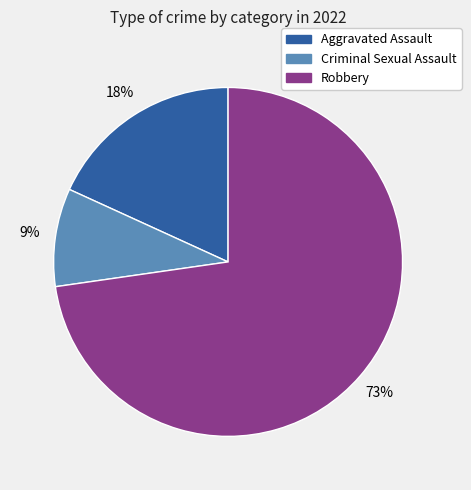

To the nearest percent, what is the difference between the largest and smallest slice percentages?

64%